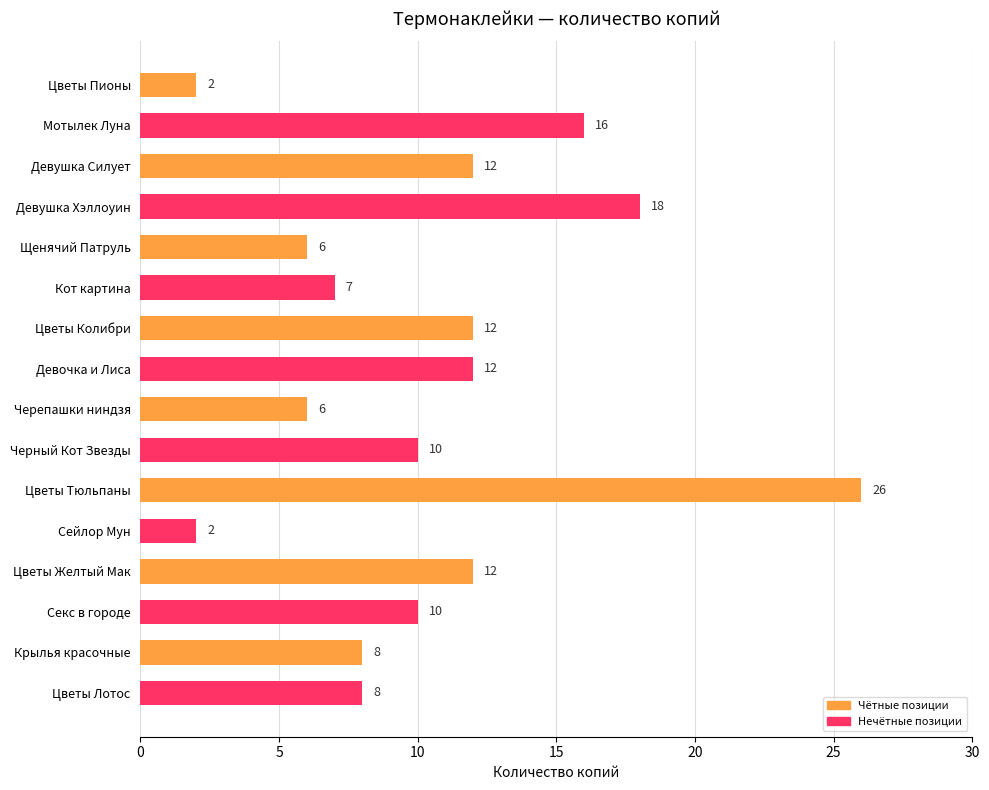

What is the value of the 2nd bar from the top?

16